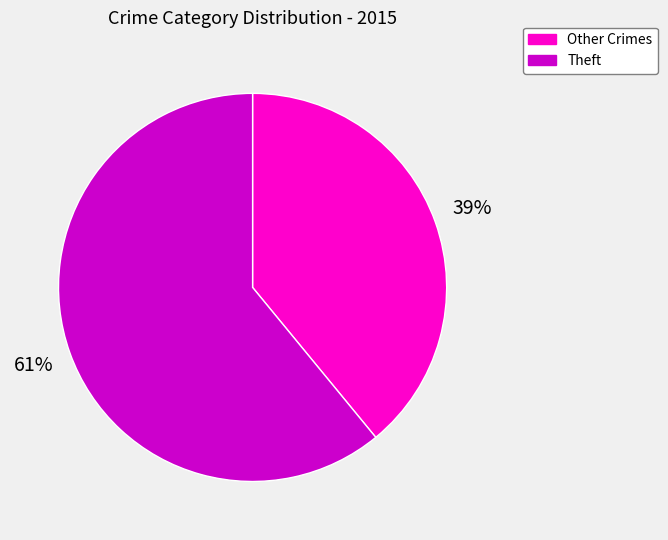

Between Theft and Other Crimes, which is larger?

Theft